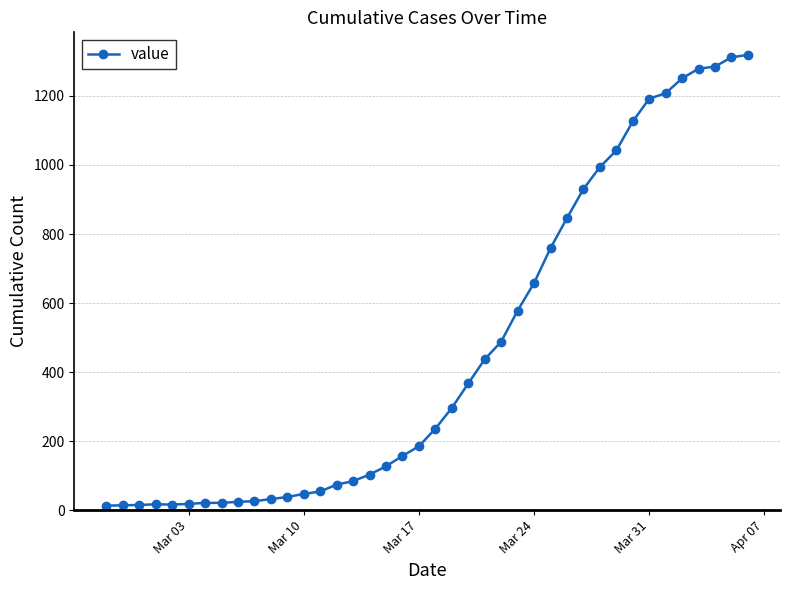

What is the difference between the maximum and minimum values?

1306